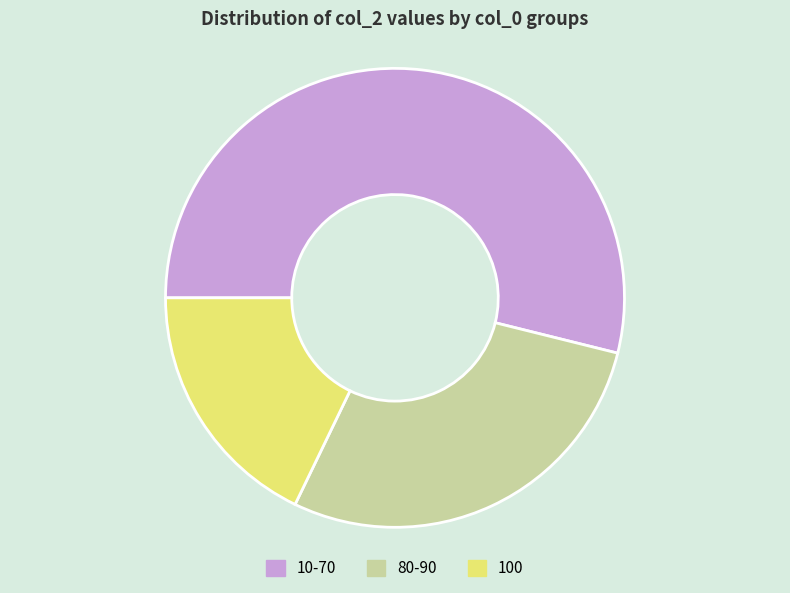

Count the number of slices in the pie.

3